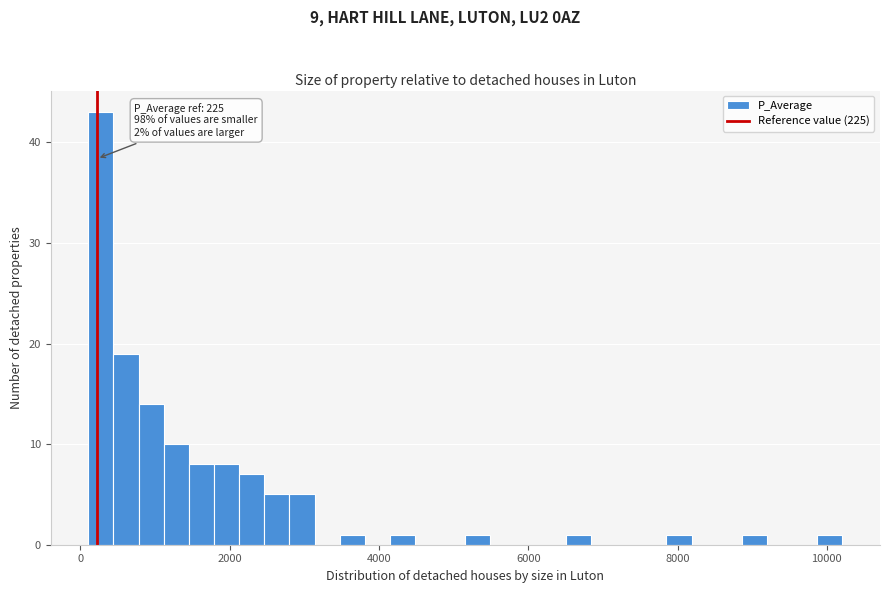

Around what value on the x-axis is the tallest bar? Give the approximate position of its centre, as read against the axis.

200